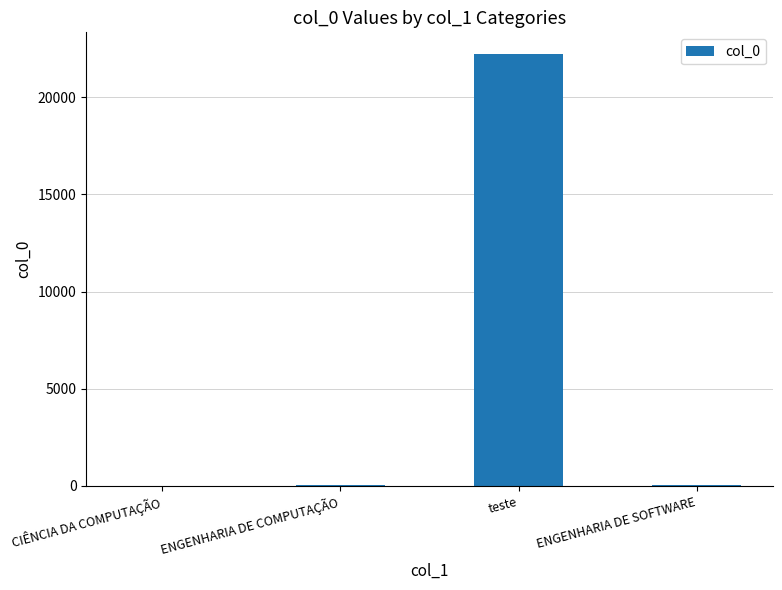

Which label corresponds to the largest value in the chart?

teste